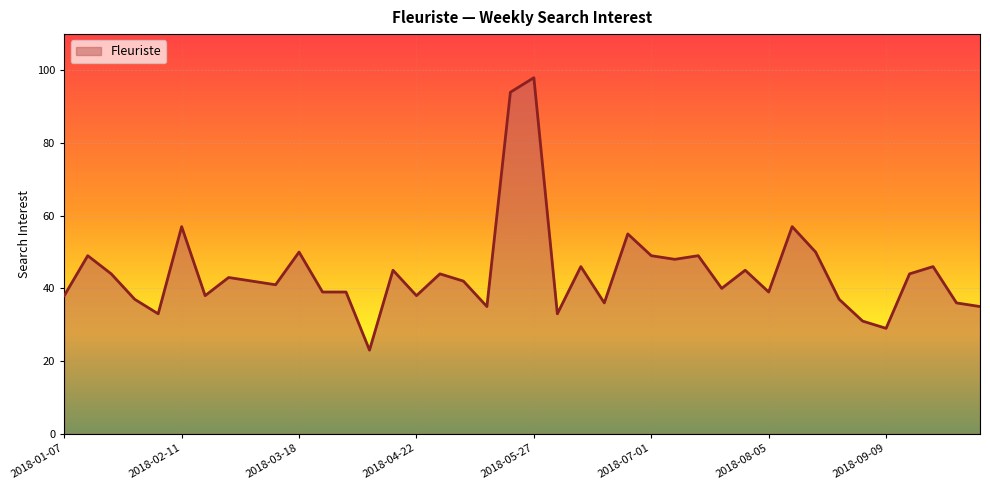

What is the greatest value displayed?

98